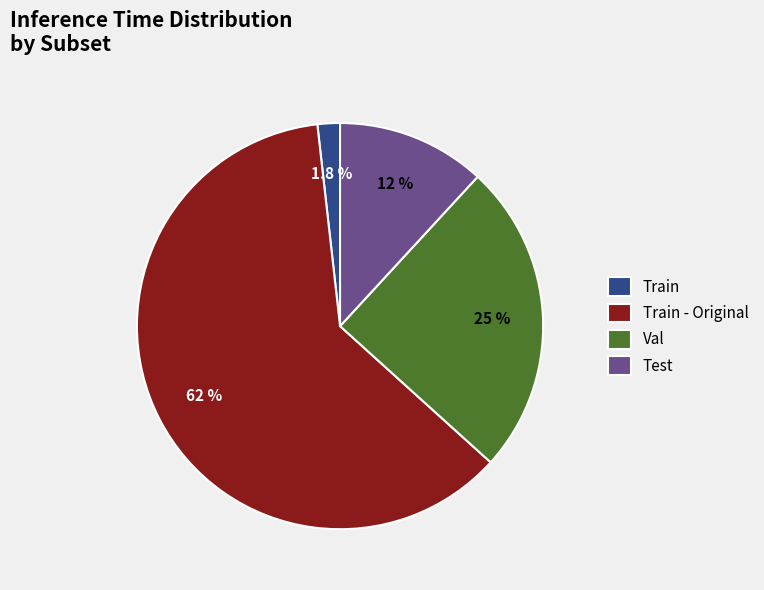

Do Train and Train - Original together represent more than half of the pie?

Yes